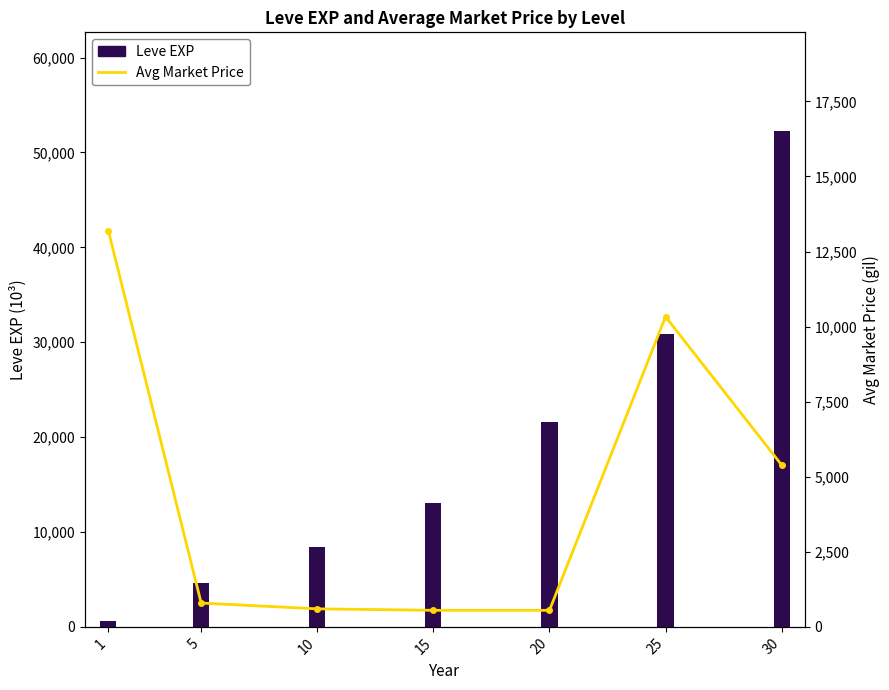

What is the sum of the Avg Market Price values at 5 and 20?

1344